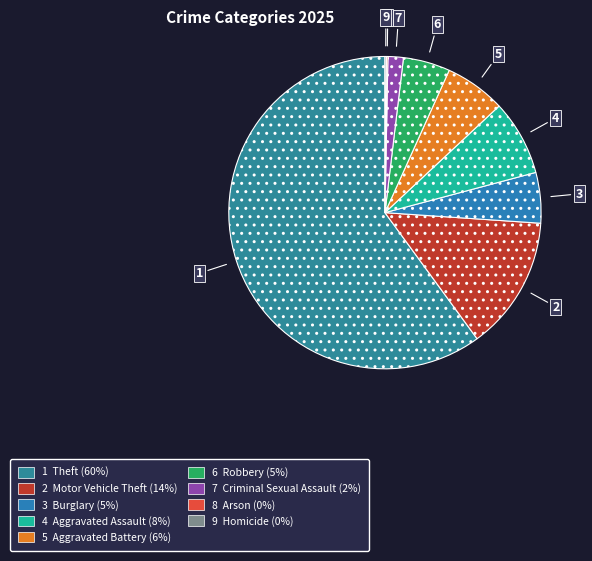

What is the smallest slice in the pie chart?

Arson